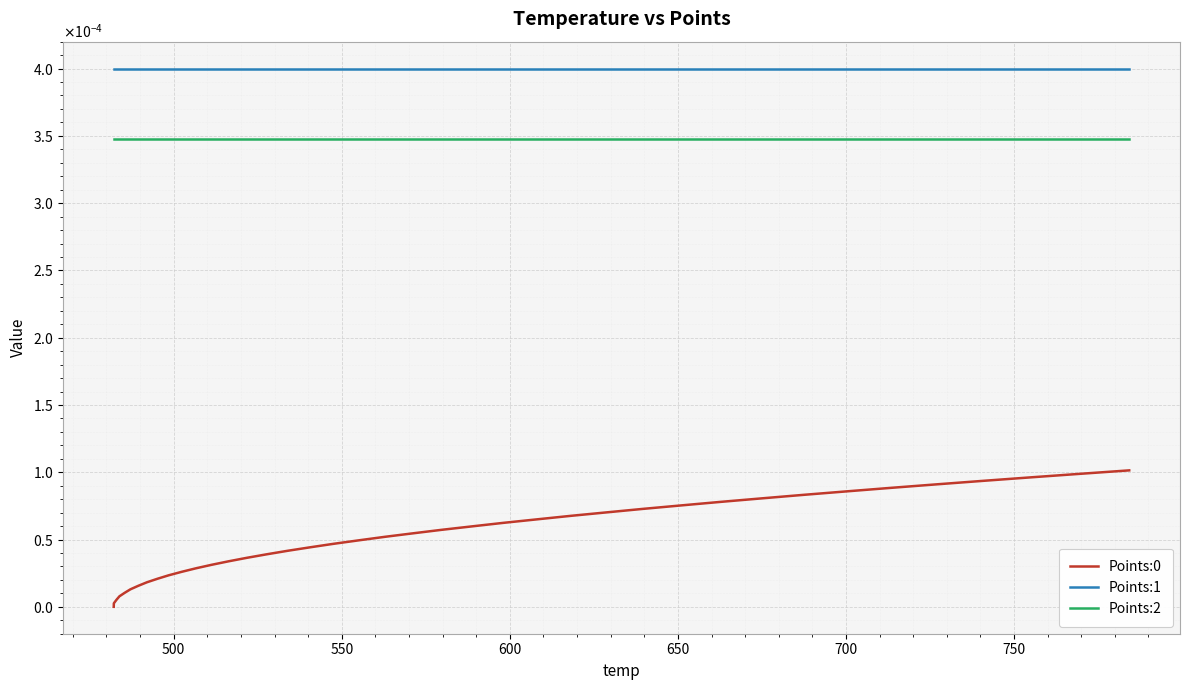

True or false: Points:0 and Points:2 intersect in this chart.

False